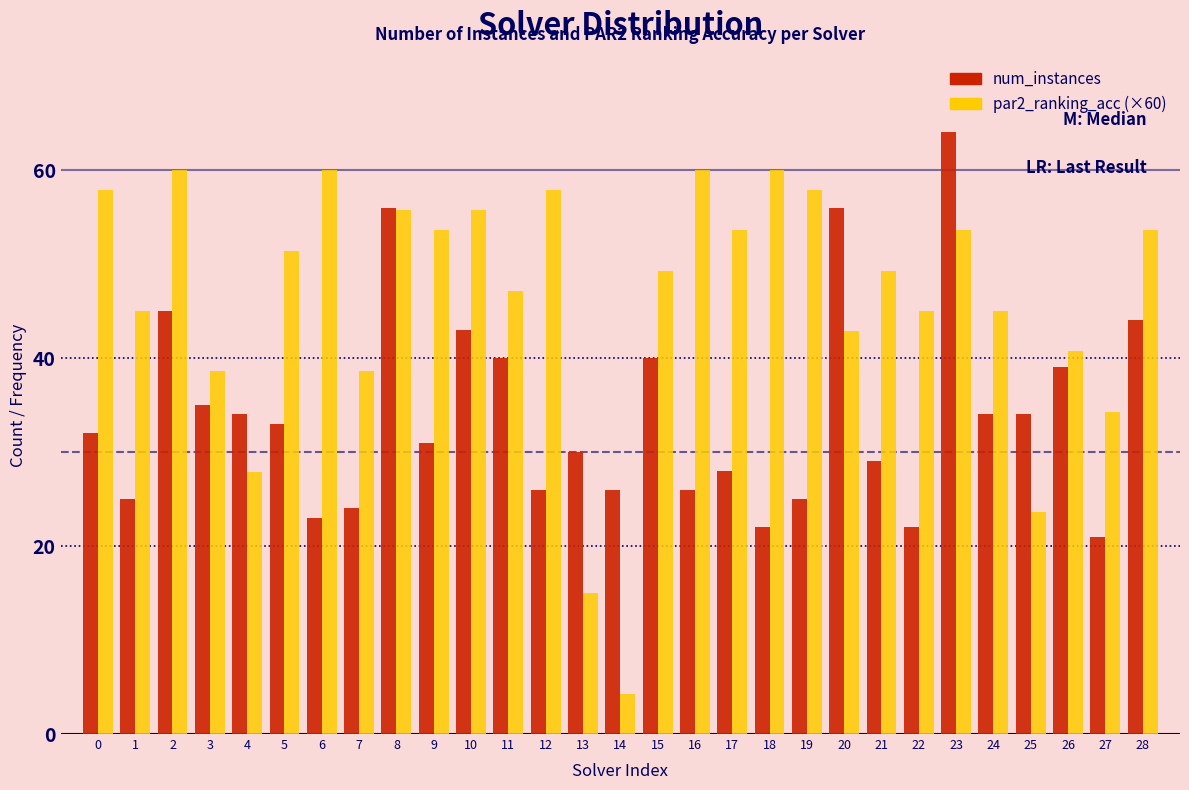

Rank the series at 12 from lowest to highest value.

num_instances, par2_ranking_acc (×60)